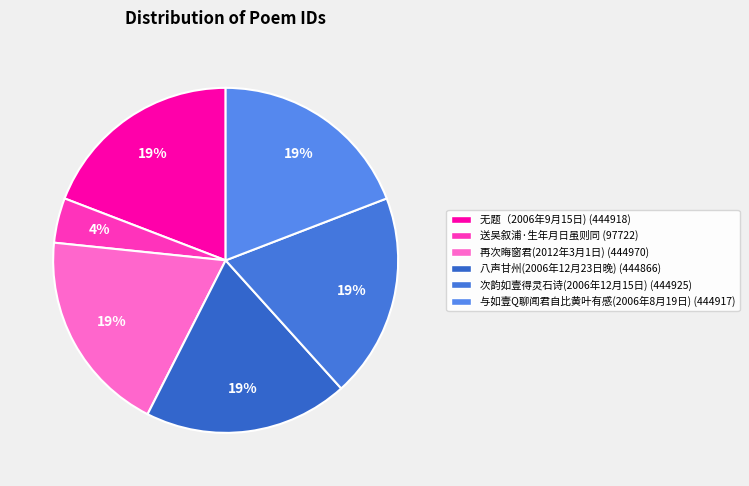

True or false: 次韵如壹得灵石诗(2006年12月15日) accounts for 4% of the total.

False